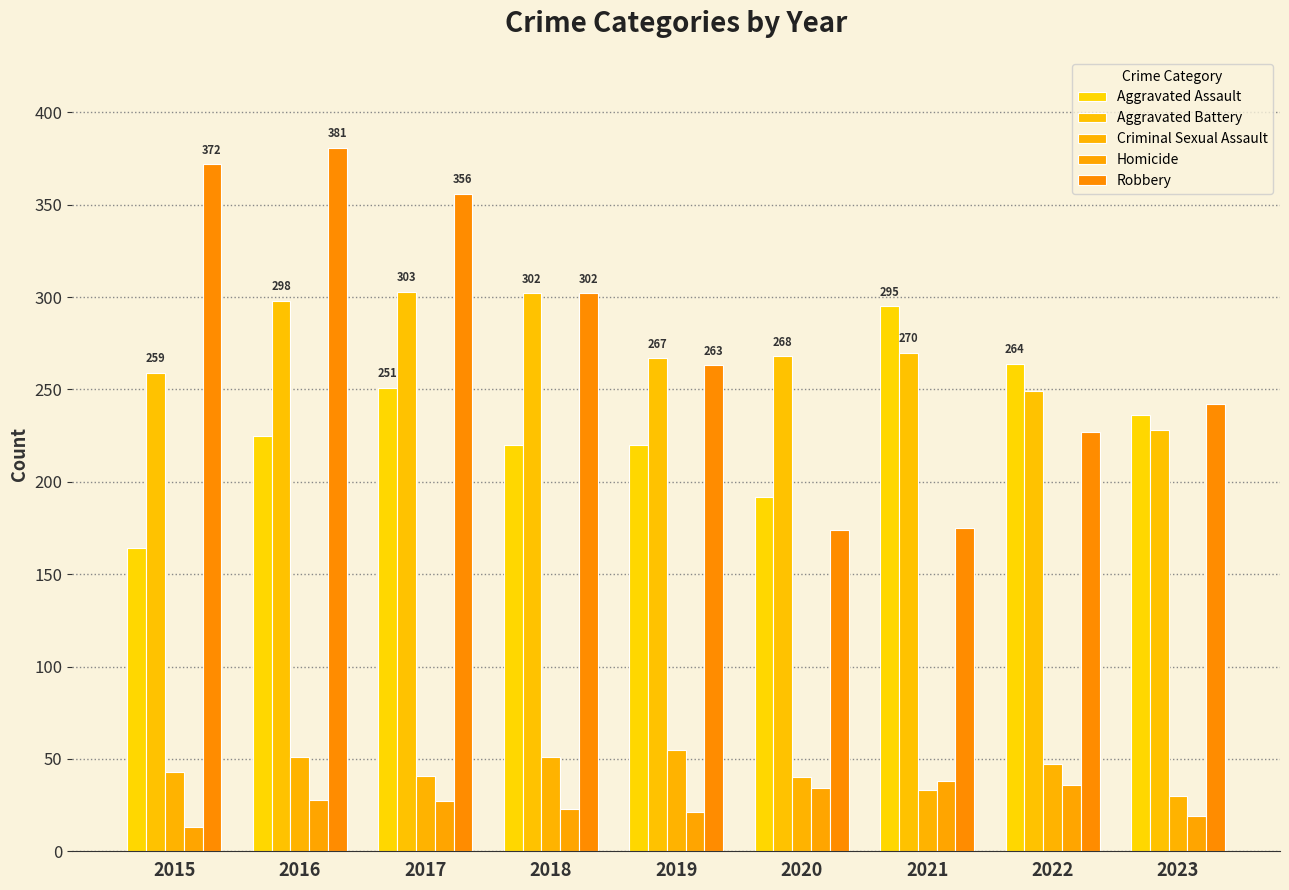

Which series has the largest range (max minus min)?

Robbery